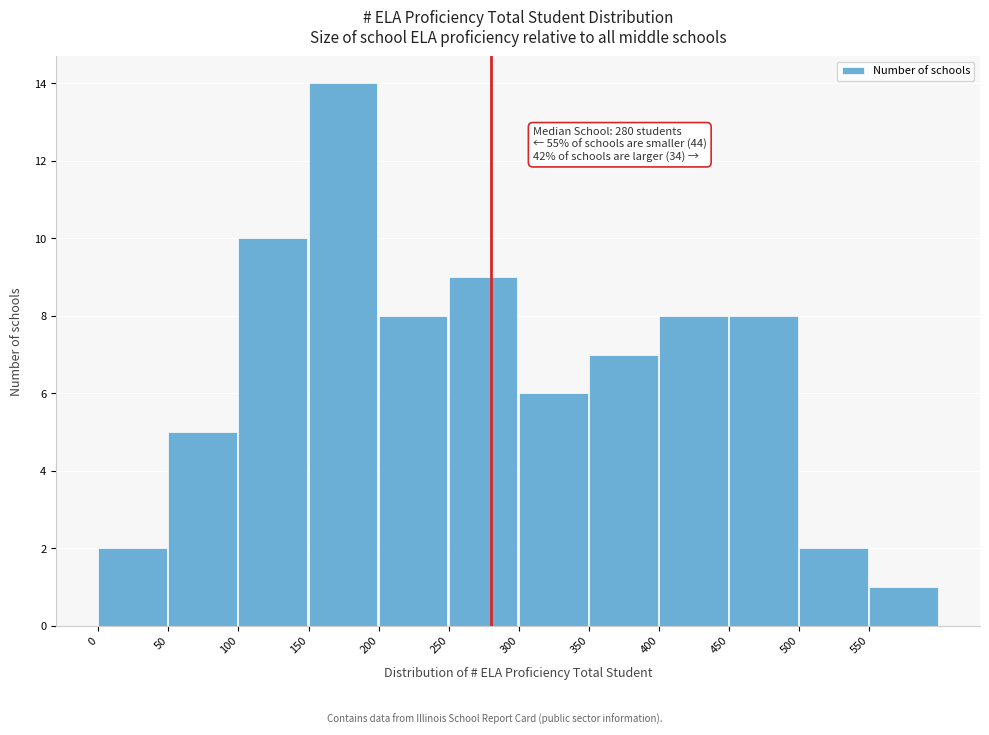

Over which range of the x-axis is the bar tallest?

150 to 200